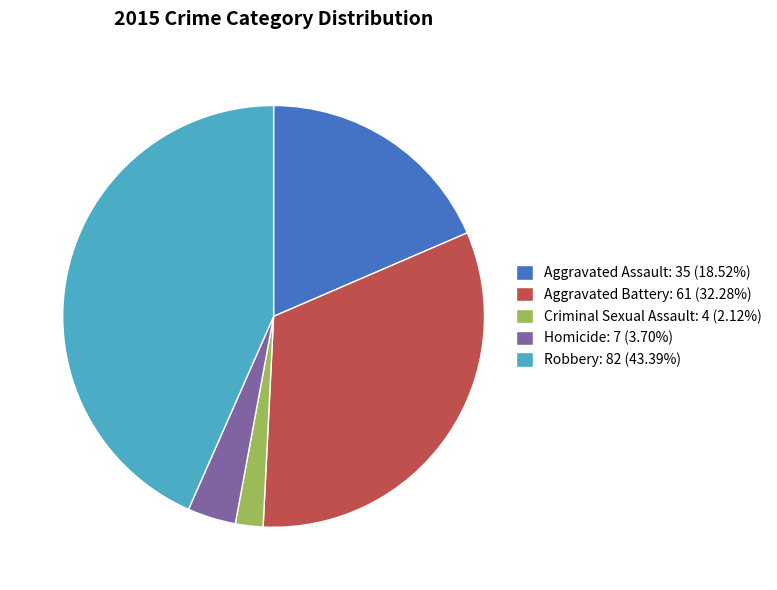

Is the sum of Aggravated Battery: 61 (32.28%) and Aggravated Assault: 35 (18.52%) greater than half?

Yes